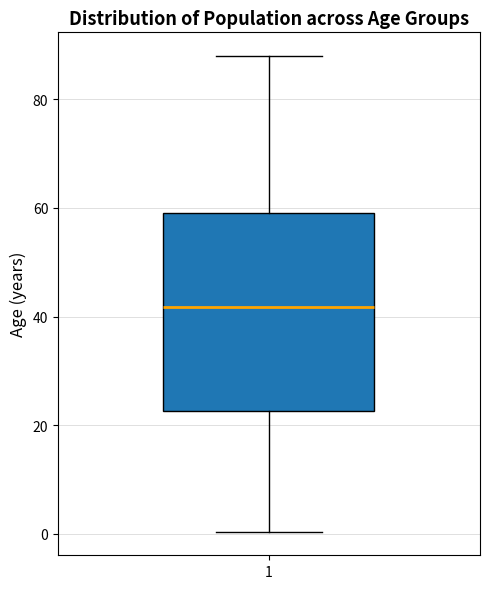

Where does the median line of the box at x = 1 sit on the y-axis? The values are not printed on the chart, so give them approximately, as read against the axis.

42